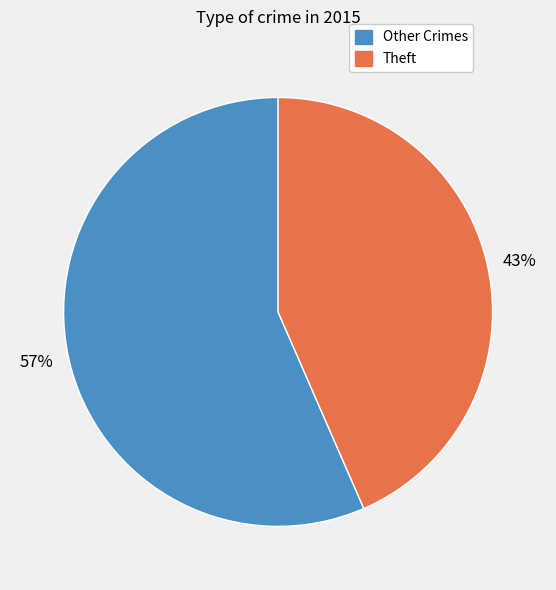

Approximately how many times larger is the value at Theft compared to Other Crimes?

0.8